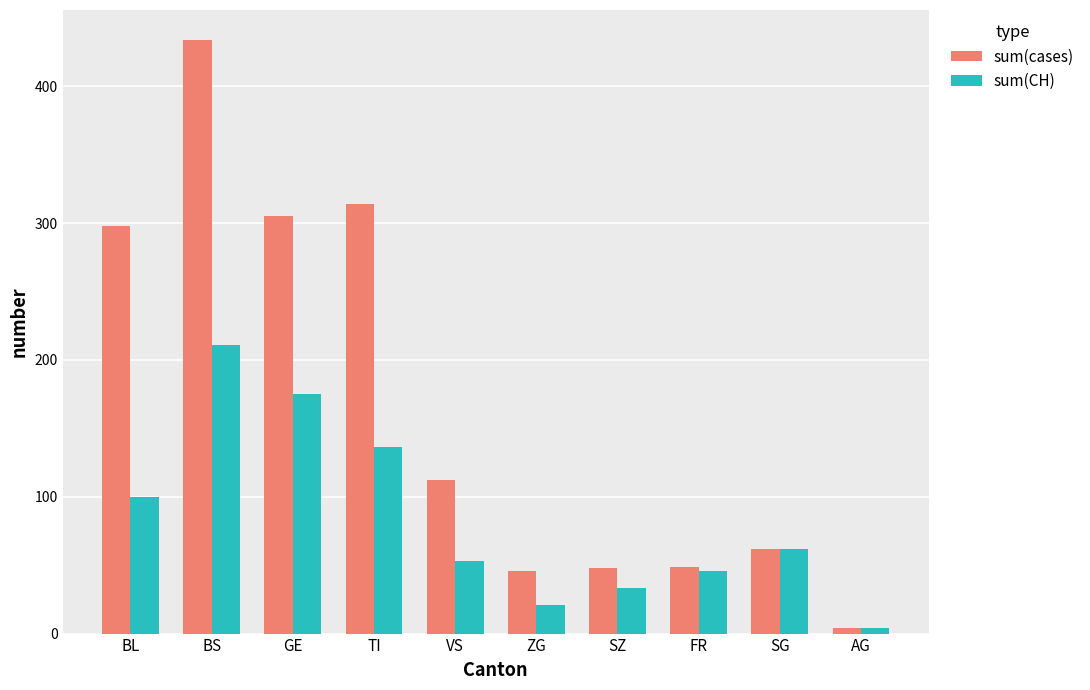

List the series in order of their peak value, highest first.

sum(cases), sum(CH)